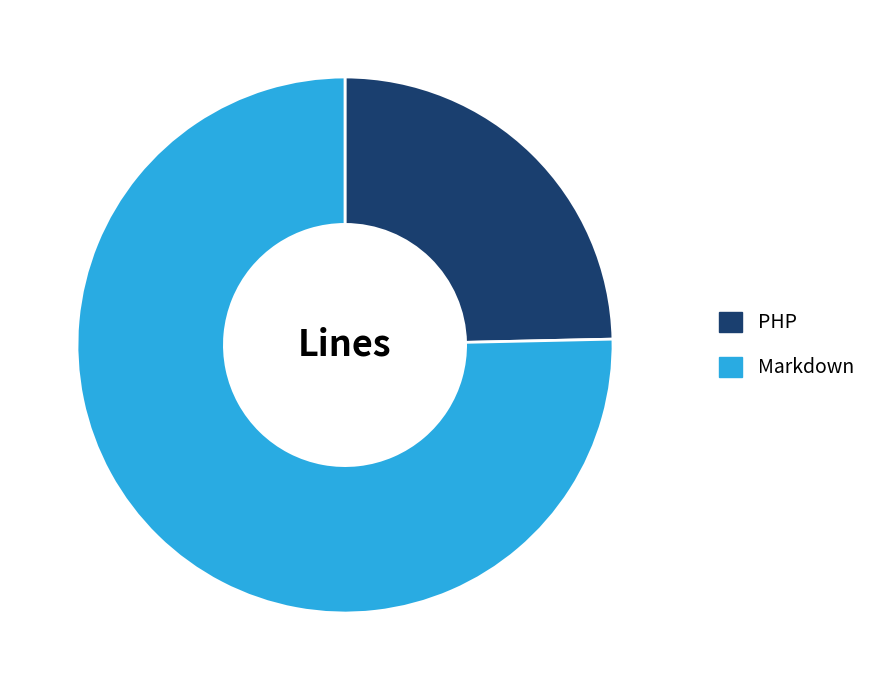

Is the sum of PHP and Markdown greater than half?

Yes